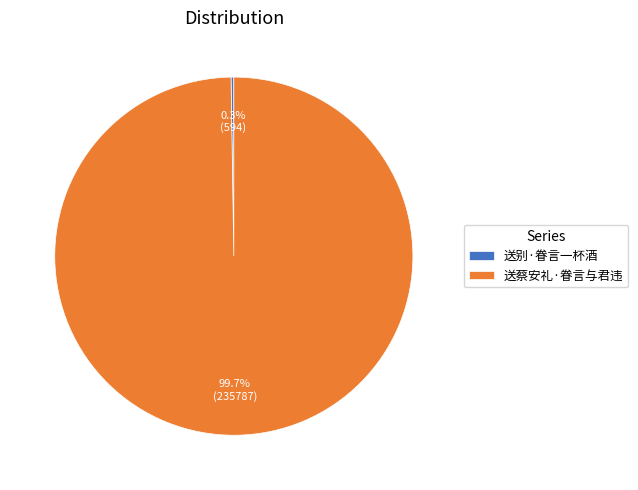

What portion of the pie excludes 送蔡安礼·眷言与君违?

0.3%